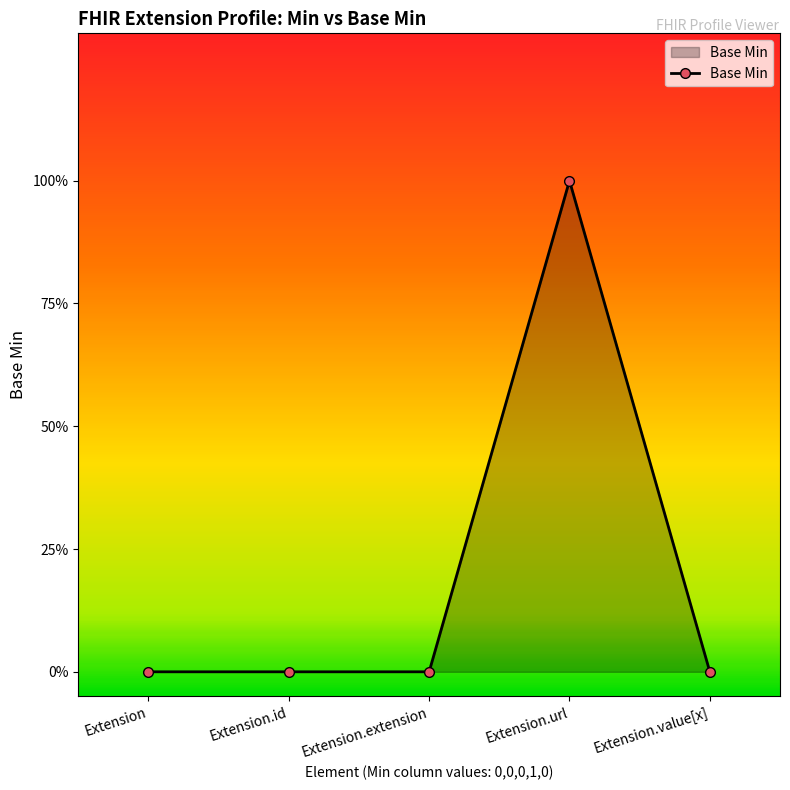

How many positive values are there?

1